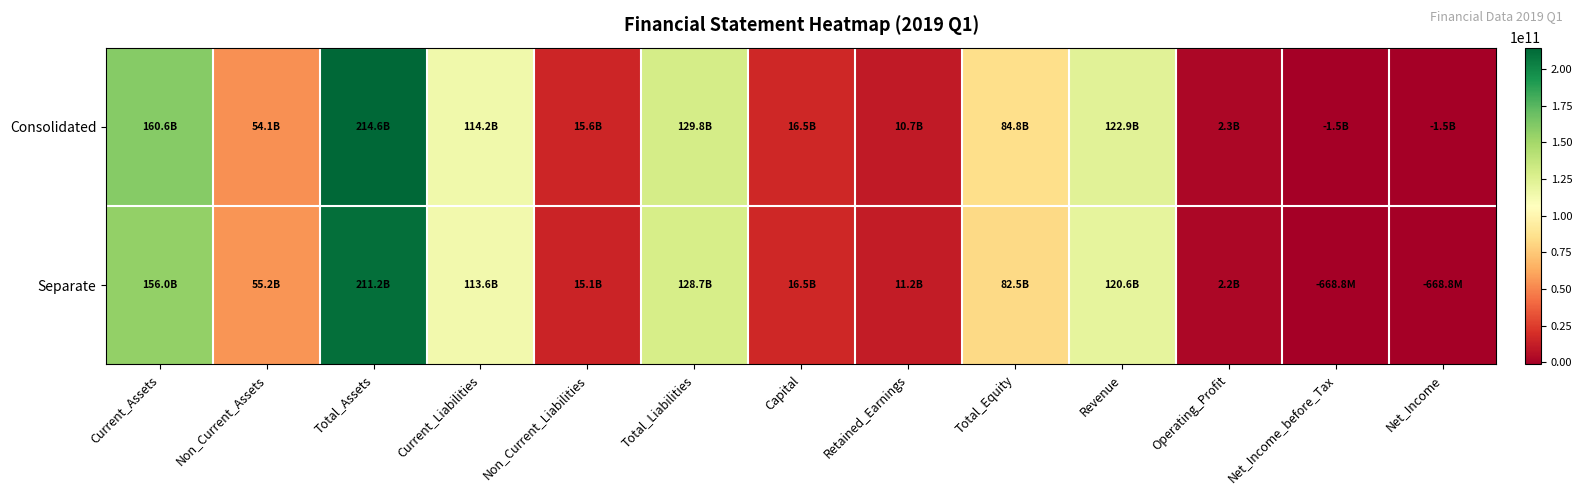

Between Total_Assets and Retained_Earnings, which series saw the biggest shift?

Consolidated